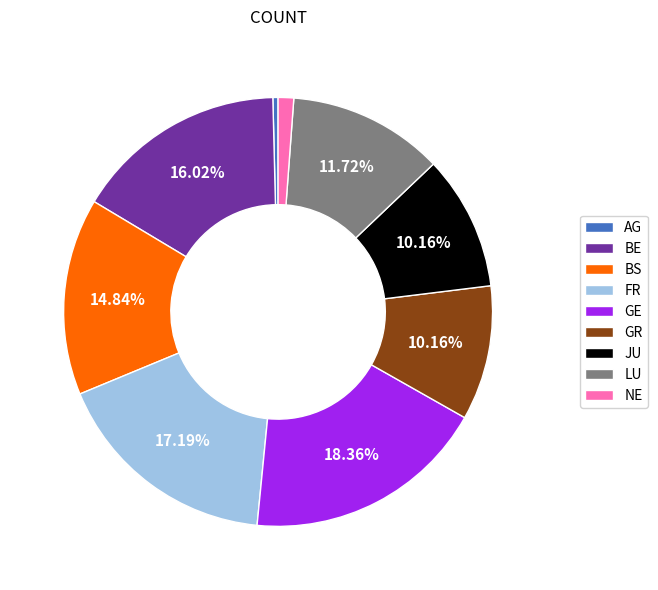

Does GE represent more than half of the total?

No